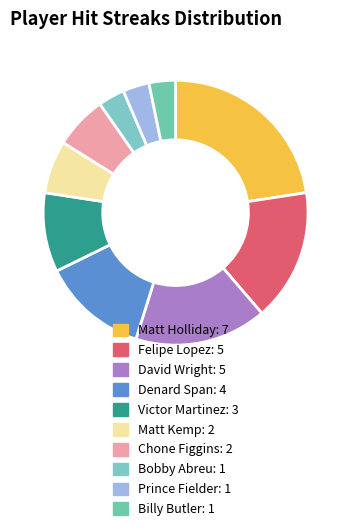

Does any single category account for the majority?

No